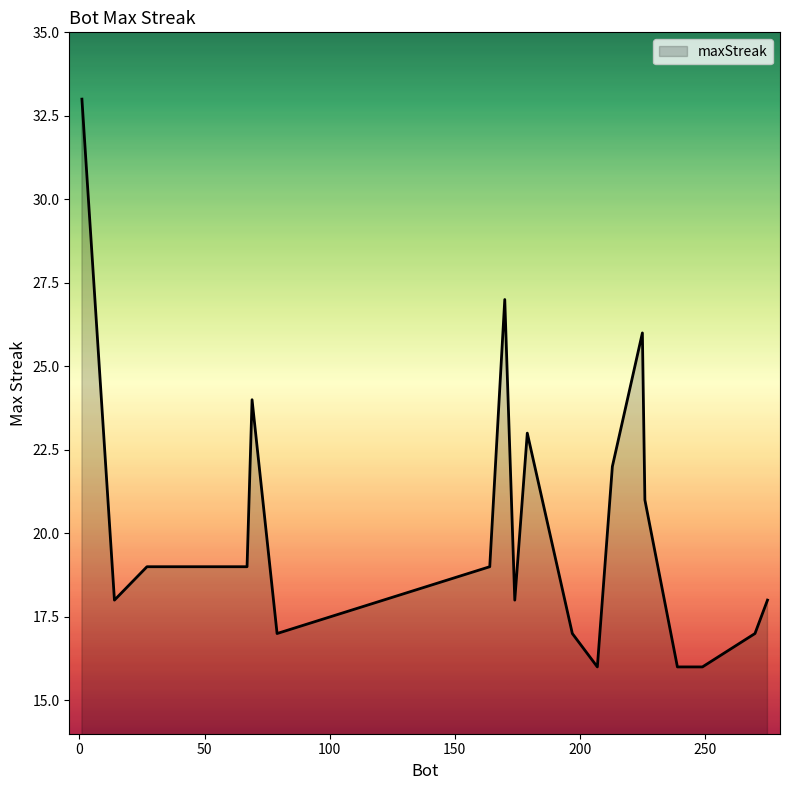

What is the difference between the maximum and minimum values?

17